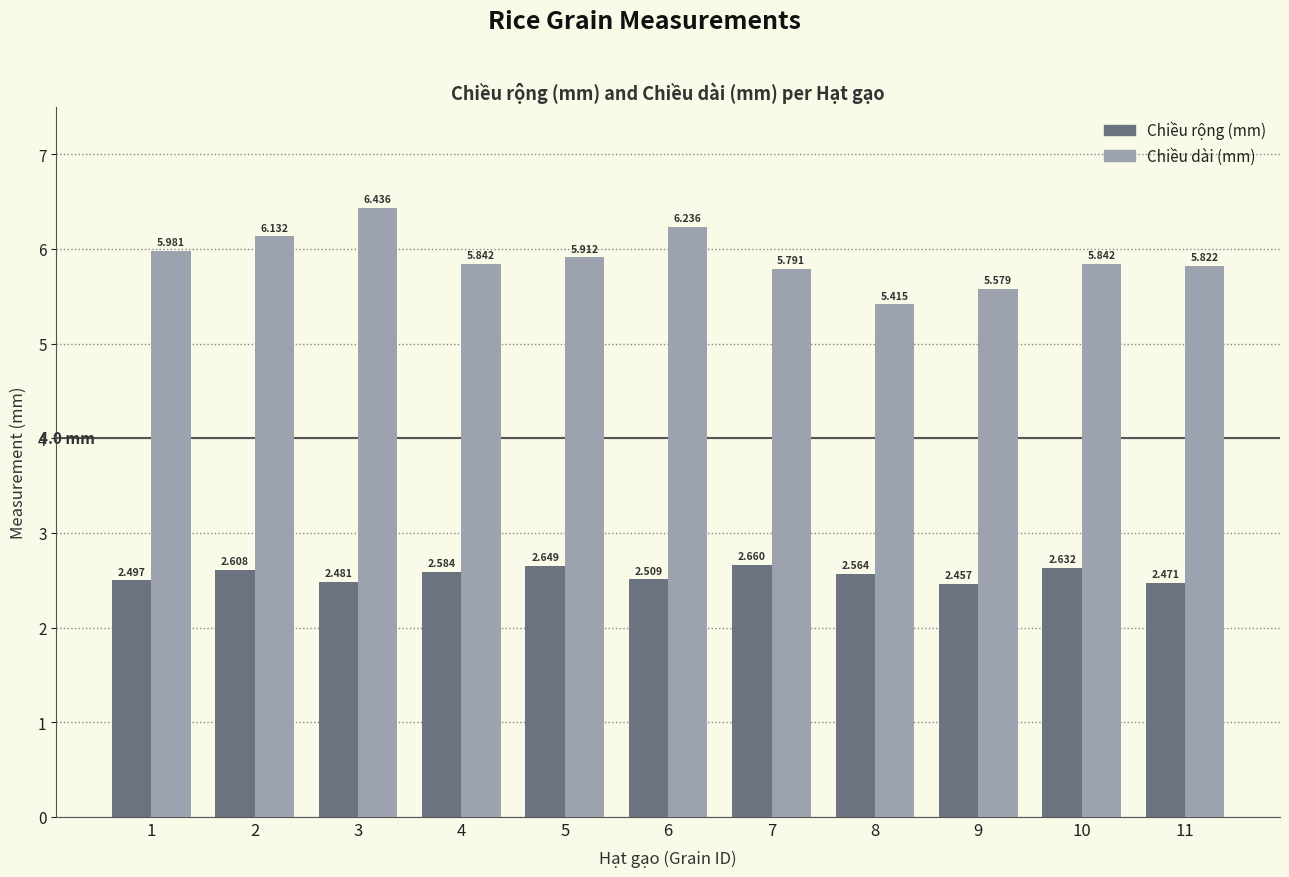

What are all the series names shown in the legend?

Chiều rộng (mm), Chiều dài (mm)